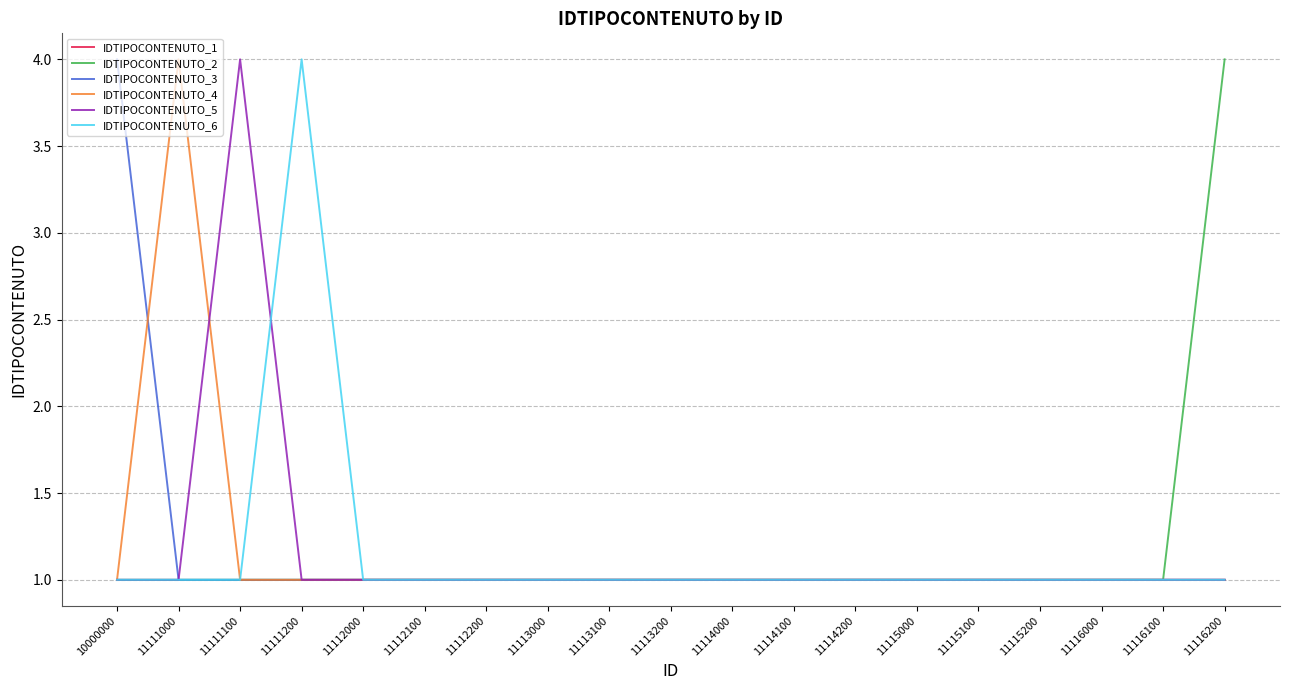

Reading left to right, list all the values displayed in this chart.

IDTIPOCONTENUTO_1: 10000000=1	11111000=1	11111100=1	11111200=1	11112000=1	11112100=1	11112200=1	11113000=1	11113100=1	11113200=1	11114000=1	11114100=1	11114200=1	11115000=1	11115100=1	11115200=1	11116000=1	11116100=1	11116200=1
IDTIPOCONTENUTO_2: 10000000=1	11111000=1	11111100=1	11111200=1	11112000=1	11112100=1	11112200=1	11113000=1	11113100=1	11113200=1	11114000=1	11114100=1	11114200=1	11115000=1	11115100=1	11115200=1	11116000=1	11116100=1	11116200=4
IDTIPOCONTENUTO_3: 10000000=4	11111000=1	11111100=1	11111200=1	11112000=1	11112100=1	11112200=1	11113000=1	11113100=1	11113200=1	11114000=1	11114100=1	11114200=1	11115000=1	11115100=1	11115200=1	11116000=1	11116100=1	11116200=1
IDTIPOCONTENUTO_4: 10000000=1	11111000=4	11111100=1	11111200=1	11112000=1	11112100=1	11112200=1	11113000=1	11113100=1	11113200=1	11114000=1	11114100=1	11114200=1	11115000=1	11115100=1	11115200=1	11116000=1	11116100=1	11116200=1
IDTIPOCONTENUTO_5: 10000000=1	11111000=1	11111100=4	11111200=1	11112000=1	11112100=1	11112200=1	11113000=1	11113100=1	11113200=1	11114000=1	11114100=1	11114200=1	11115000=1	11115100=1	11115200=1	11116000=1	11116100=1	11116200=1
IDTIPOCONTENUTO_6: 10000000=1	11111000=1	11111100=1	11111200=4	11112000=1	11112100=1	11112200=1	11113000=1	11113100=1	11113200=1	11114000=1	11114100=1	11114200=1	11115000=1	11115100=1	11115200=1	11116000=1	11116100=1	11116200=1